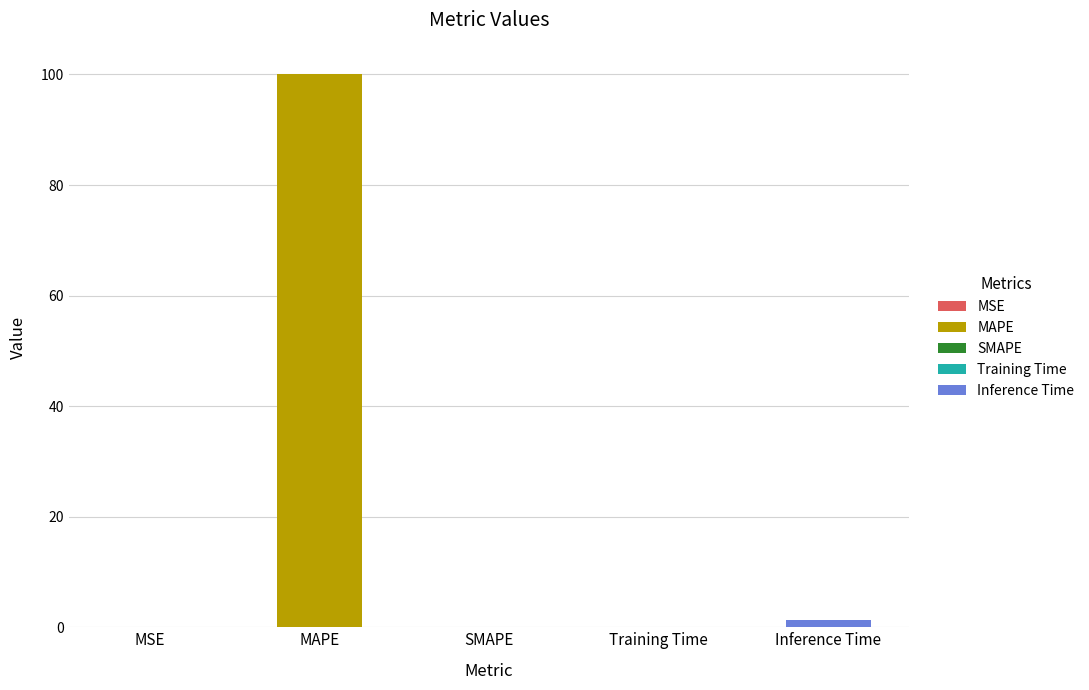

Where is the data nearest to the value 50?

Inference Time